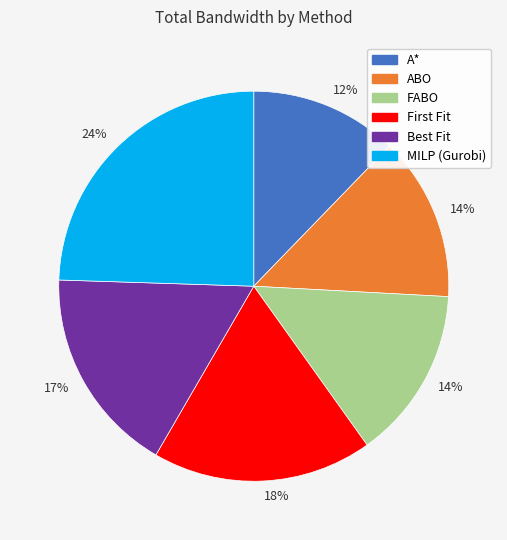

To the nearest percent, what is the difference between the largest and smallest slice percentages?

12%